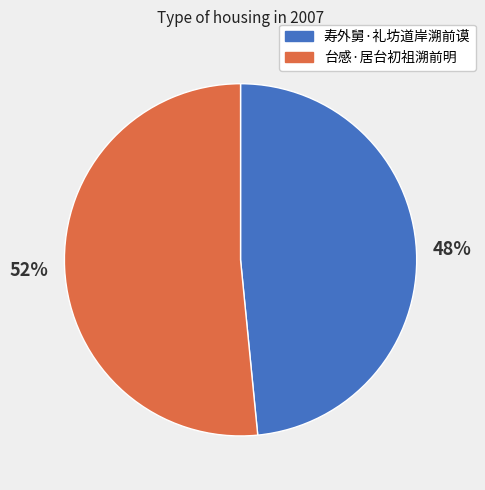

Between 寿外舅·礼坊道岸溯前谟 and 台感·居台初祖溯前明, which is larger?

台感·居台初祖溯前明